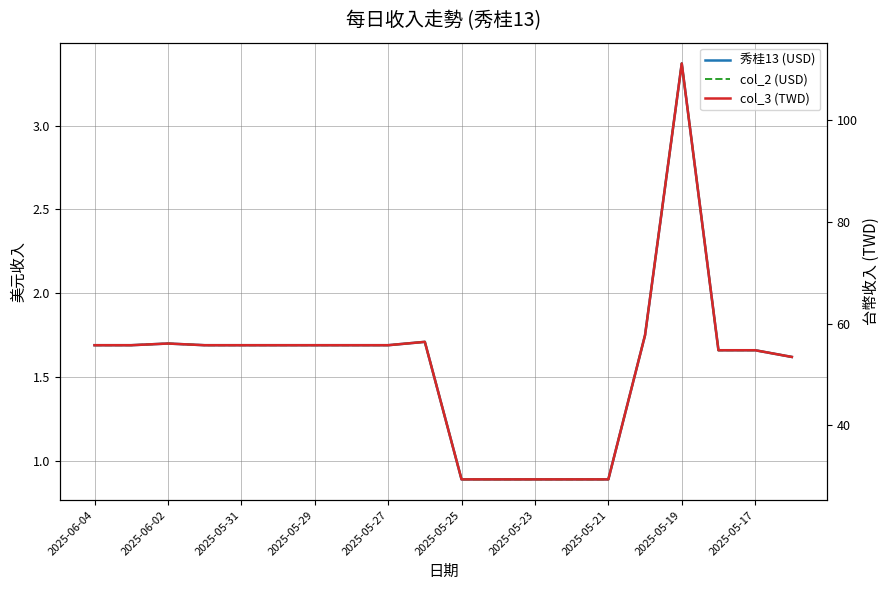

Which series has the largest total across all categories?

col_3 (TWD)